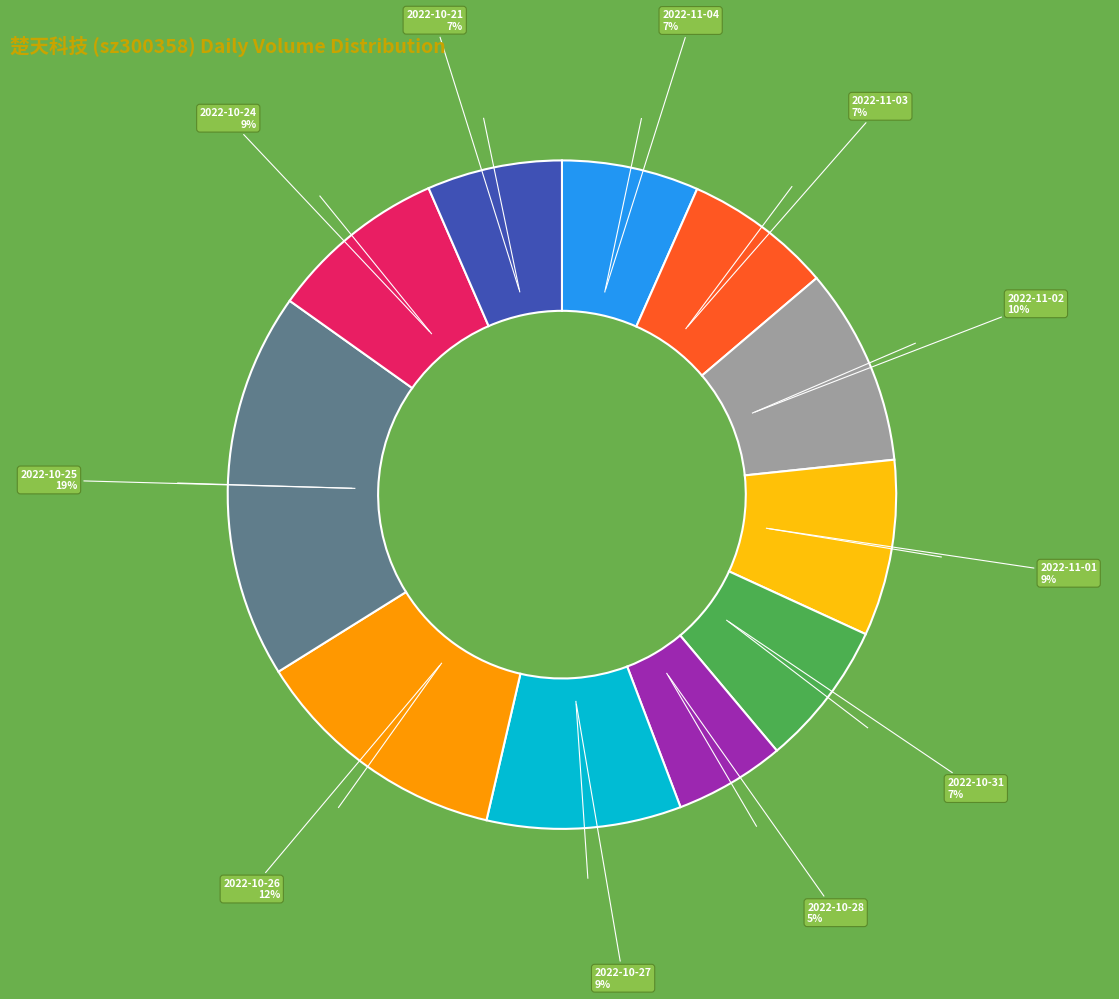

To the nearest percent, what is the average slice percentage?

9%